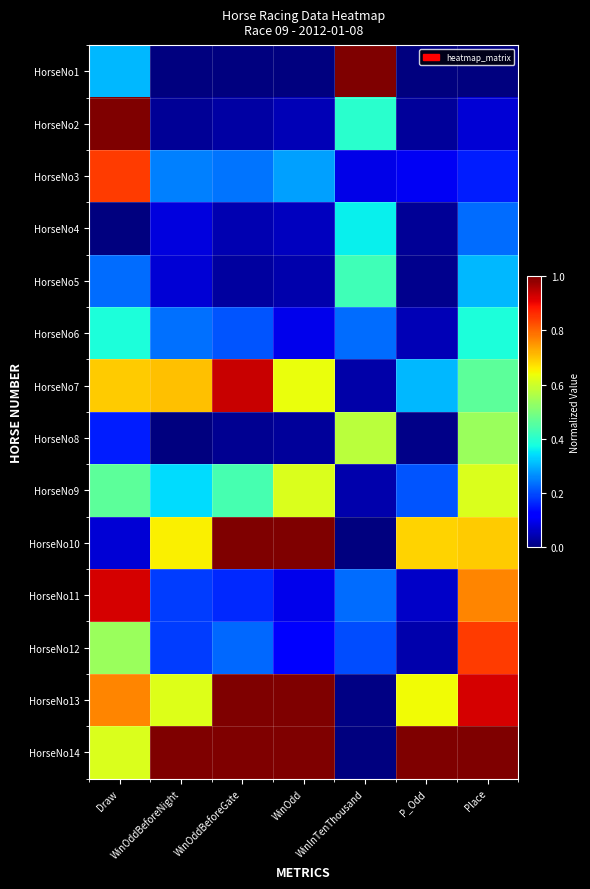

Reading left to right, list all the values displayed in this chart.

HorseNo1: Draw=0.3	WinOddBeforeNight=0.0	WinOddBeforeGate=0.0	WinOdd=0.0	WinInTenThousand=1.0	P_Odd=0.0	Place=0.0
HorseNo2: Draw=1.0	WinOddBeforeNight=0.0	WinOddBeforeGate=0.0	WinOdd=0.0	WinInTenThousand=0.4	P_Odd=0.0	Place=0.1
HorseNo3: Draw=0.8	WinOddBeforeNight=0.3	WinOddBeforeGate=0.2	WinOdd=0.3	WinInTenThousand=0.1	P_Odd=0.1	Place=0.2
HorseNo4: Draw=0.0	WinOddBeforeNight=0.1	WinOddBeforeGate=0.0	WinOdd=0.1	WinInTenThousand=0.4	P_Odd=0.0	Place=0.2
HorseNo5: Draw=0.2	WinOddBeforeNight=0.1	WinOddBeforeGate=0.0	WinOdd=0.0	WinInTenThousand=0.4	P_Odd=0.0	Place=0.3
HorseNo6: Draw=0.4	WinOddBeforeNight=0.2	WinOddBeforeGate=0.2	WinOdd=0.1	WinInTenThousand=0.2	P_Odd=0.0	Place=0.4
HorseNo7: Draw=0.7	WinOddBeforeNight=0.7	WinOddBeforeGate=0.9	WinOdd=0.6	WinInTenThousand=0.0	P_Odd=0.3	Place=0.5
HorseNo8: Draw=0.2	WinOddBeforeNight=0.0	WinOddBeforeGate=0.0	WinOdd=0.0	WinInTenThousand=0.6	P_Odd=0.0	Place=0.5
HorseNo9: Draw=0.5	WinOddBeforeNight=0.3	WinOddBeforeGate=0.4	WinOdd=0.6	WinInTenThousand=0.0	P_Odd=0.2	Place=0.6
HorseNo10: Draw=0.1	WinOddBeforeNight=0.7	WinOddBeforeGate=1.0	WinOdd=1.0	WinInTenThousand=0.0	P_Odd=0.7	Place=0.7
HorseNo11: Draw=0.9	WinOddBeforeNight=0.2	WinOddBeforeGate=0.2	WinOdd=0.1	WinInTenThousand=0.2	P_Odd=0.1	Place=0.8
HorseNo12: Draw=0.5	WinOddBeforeNight=0.2	WinOddBeforeGate=0.2	WinOdd=0.1	WinInTenThousand=0.2	P_Odd=0.0	Place=0.8
HorseNo13: Draw=0.8	WinOddBeforeNight=0.6	WinOddBeforeGate=1.0	WinOdd=1.0	WinInTenThousand=0.0	P_Odd=0.6	Place=0.9
HorseNo14: Draw=0.6	WinOddBeforeNight=1.0	WinOddBeforeGate=1.0	WinOdd=1.0	WinInTenThousand=0.0	P_Odd=1.0	Place=1.0